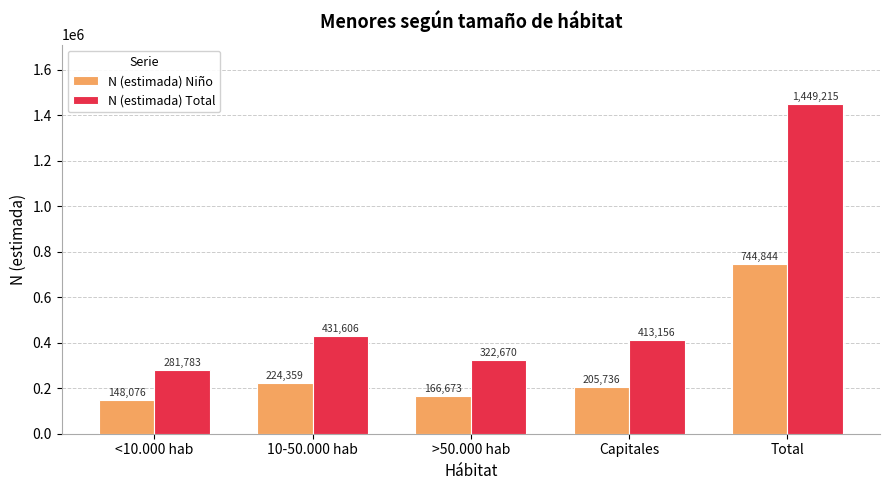

Reading left to right, extract all data points from this chart.

N (estimada) Niño: 148076	224359	166673	205736	744844
N (estimada) Total: 281783	431606	322670	413156	1449215